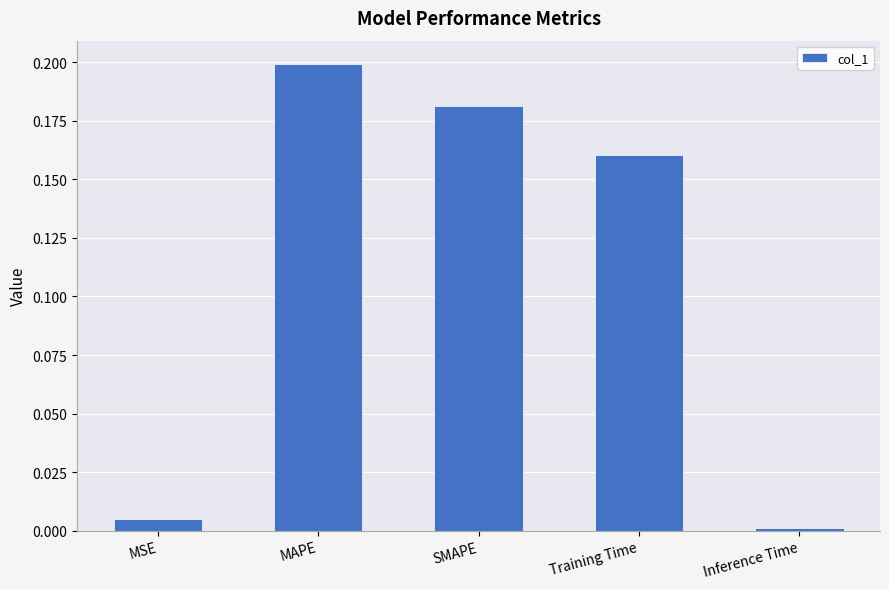

How many bars are there in total?

5